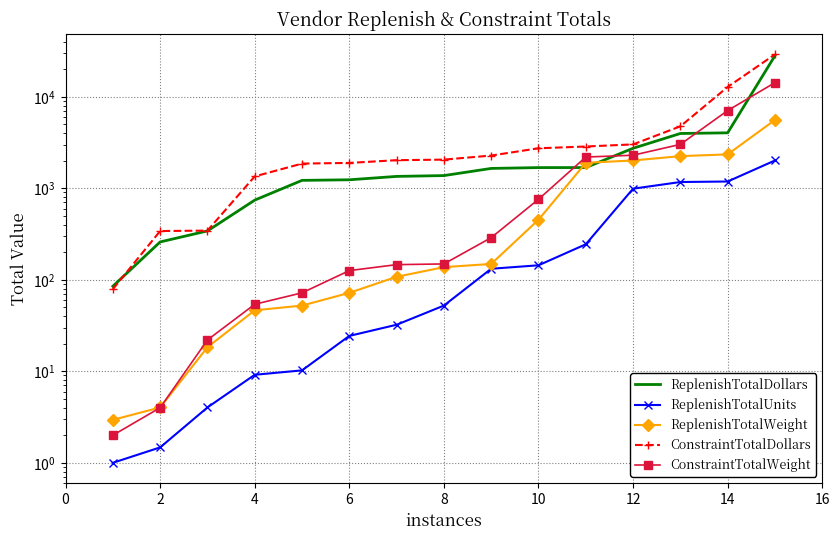

Which series ends up on top after the final intersection of ReplenishTotalWeight and ConstraintTotalWeight?

ConstraintTotalWeight